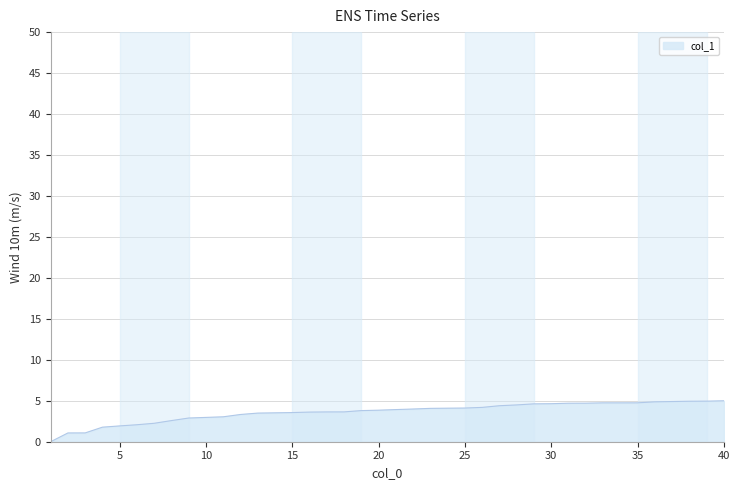

What is the difference between the maximum and minimum values?

5.0